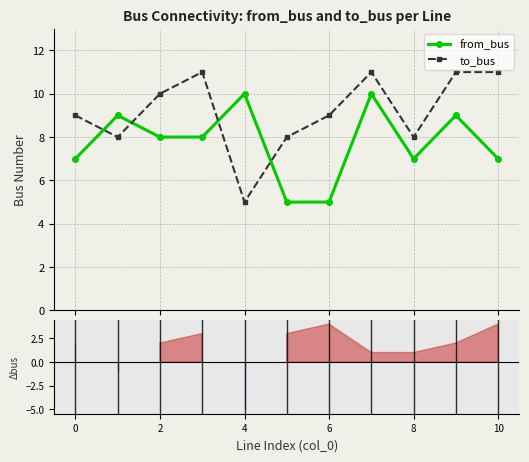

Reading right to left, transcribe all the data shown in this chart.

from_bus: 7	9	7	10	5	5	10	8	8	9	7
to_bus: 11	11	8	11	9	8	5	11	10	8	9